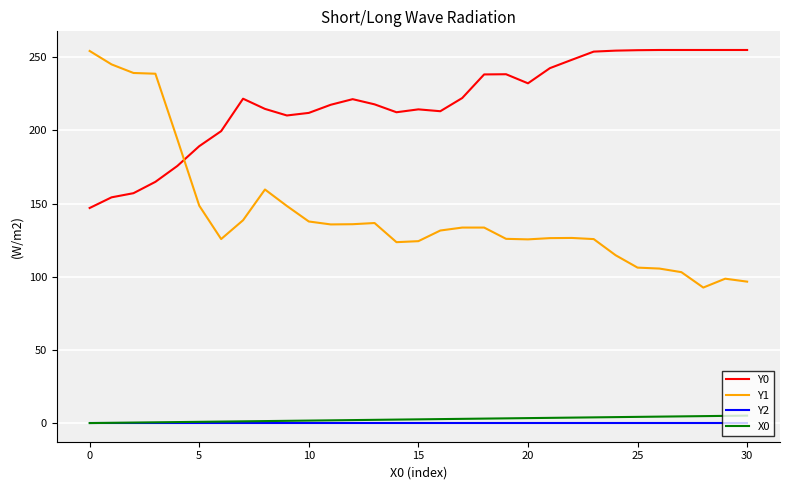

True or false: Y1 and Y2 intersect in this chart.

False